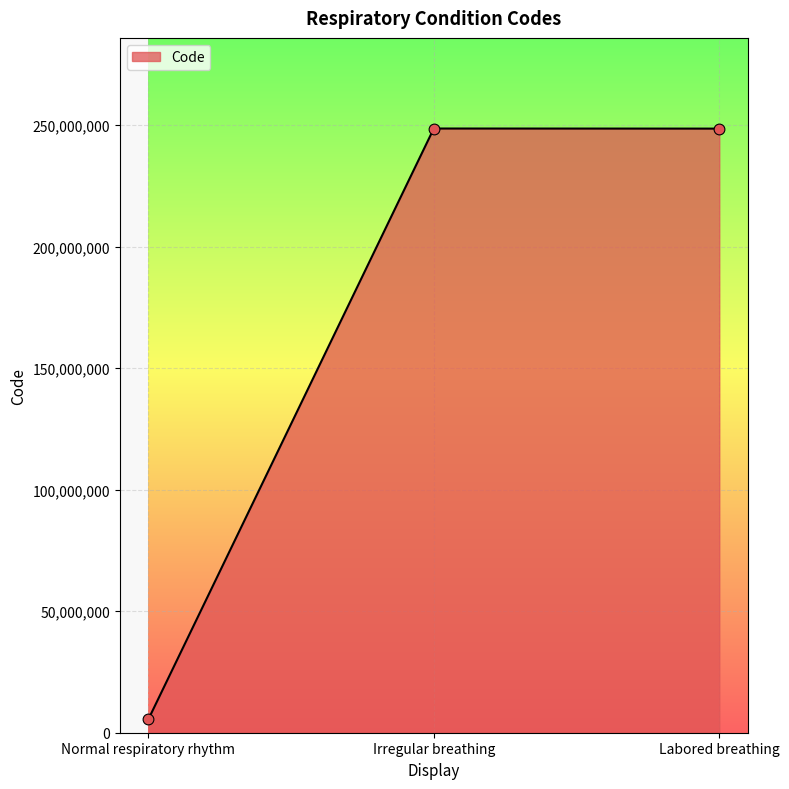

Which has a higher value, Labored breathing or Normal respiratory rhythm?

Labored breathing